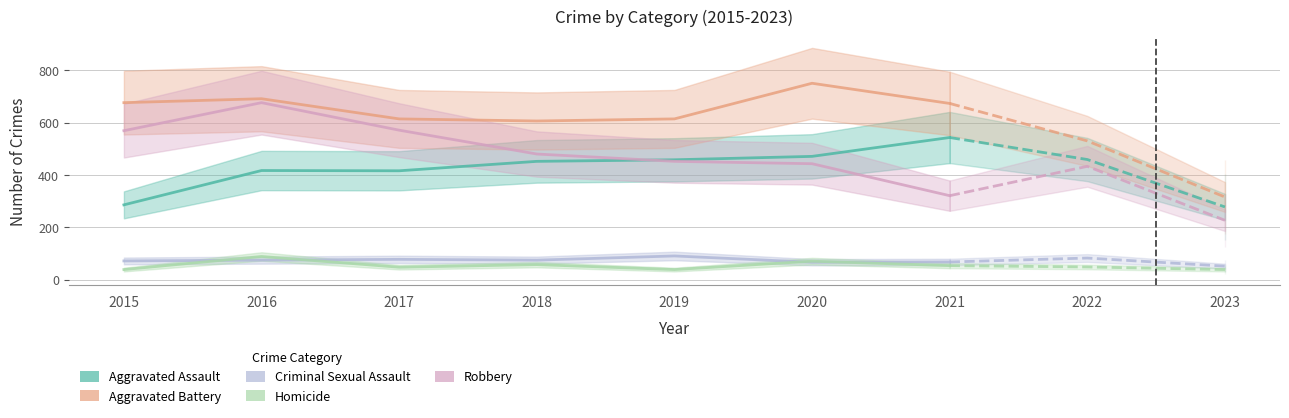

Where is Aggravated Battery nearest to the value 678?

2015